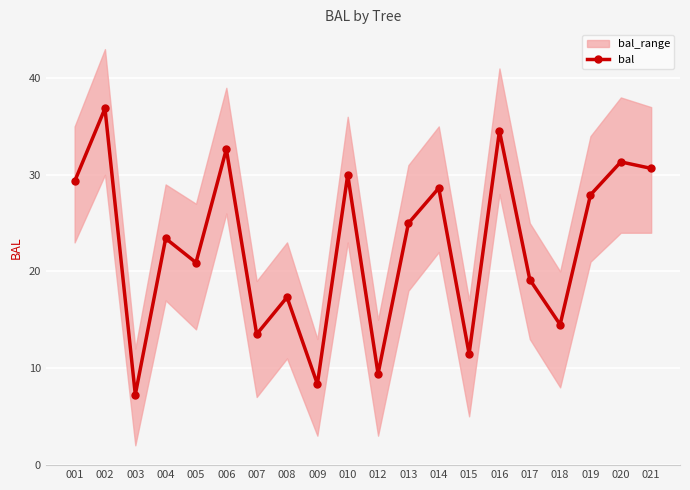

At which category does the chart reach its minimum across all series?

003